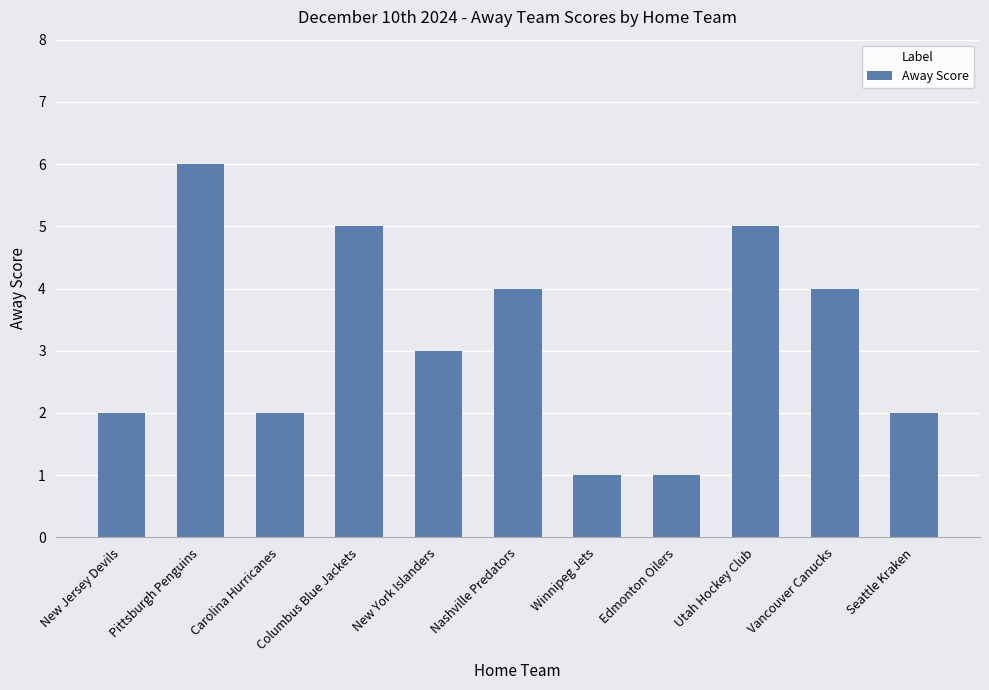

What is the value of the 2nd bar from the left?

6